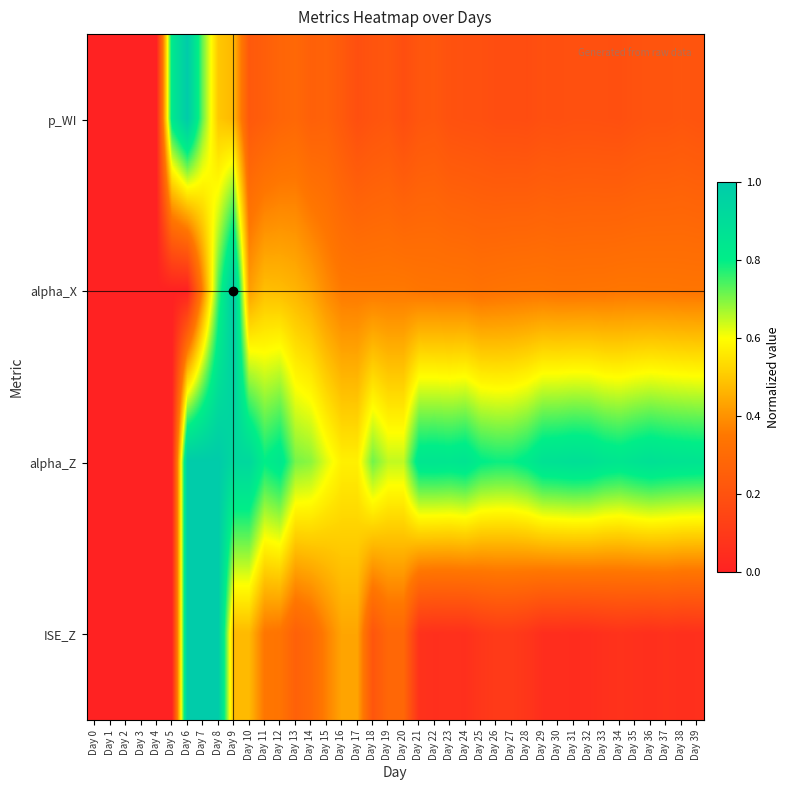

Reading left to right, list all the values displayed in this chart.

p_WI: Day 0=0.0	Day 1=0.0	Day 2=0.0	Day 3=0.0	Day 4=0.0	Day 5=0.8	Day 6=1.0	Day 7=0.7	Day 8=0.5	Day 9=0.5	Day 10=0.2	Day 11=0.2	Day 12=0.3	Day 13=0.3	Day 14=0.3	Day 15=0.3	Day 16=0.2	Day 17=0.2	Day 18=0.2	Day 19=0.2	Day 20=0.2	Day 21=0.2	Day 22=0.2	Day 23=0.2	Day 24=0.2	Day 25=0.2	Day 26=0.2	Day 27=0.2	Day 28=0.2	Day 29=0.2	Day 30=0.2	Day 31=0.2	Day 32=0.2	Day 33=0.2	Day 34=0.2	Day 35=0.2	Day 36=0.2	Day 37=0.2	Day 38=0.2	Day 39=0.2
alpha_X: Day 0=0.0	Day 1=0.0	Day 2=0.0	Day 3=0.0	Day 4=0.0	Day 5=0.0	Day 6=0.0	Day 7=0.4	Day 8=0.7	Day 9=1.0	Day 10=0.4	Day 11=0.5	Day 12=0.5	Day 13=0.5	Day 14=0.4	Day 15=0.4	Day 16=0.4	Day 17=0.4	Day 18=0.4	Day 19=0.4	Day 20=0.4	Day 21=0.3	Day 22=0.3	Day 23=0.3	Day 24=0.3	Day 25=0.3	Day 26=0.3	Day 27=0.3	Day 28=0.3	Day 29=0.3	Day 30=0.3	Day 31=0.3	Day 32=0.3	Day 33=0.3	Day 34=0.3	Day 35=0.3	Day 36=0.3	Day 37=0.3	Day 38=0.3	Day 39=0.3
alpha_Z: Day 0=0.0	Day 1=0.0	Day 2=0.0	Day 3=0.0	Day 4=0.0	Day 5=0.0	Day 6=1.0	Day 7=1.0	Day 8=1.0	Day 9=0.9	Day 10=0.9	Day 11=0.8	Day 12=0.8	Day 13=0.7	Day 14=0.7	Day 15=0.6	Day 16=0.6	Day 17=0.6	Day 18=0.7	Day 19=0.6	Day 20=0.6	Day 21=0.8	Day 22=0.8	Day 23=0.8	Day 24=0.9	Day 25=0.8	Day 26=0.8	Day 27=0.8	Day 28=0.8	Day 29=0.9	Day 30=0.9	Day 31=0.9	Day 32=0.9	Day 33=0.9	Day 34=0.8	Day 35=0.9	Day 36=0.9	Day 37=0.9	Day 38=0.9	Day 39=0.9
ISE_Z: Day 0=0.0	Day 1=0.0	Day 2=0.0	Day 3=0.0	Day 4=0.0	Day 5=0.0	Day 6=1.0	Day 7=1.0	Day 8=1.0	Day 9=0.5	Day 10=0.5	Day 11=0.3	Day 12=0.3	Day 13=0.3	Day 14=0.3	Day 15=0.4	Day 16=0.4	Day 17=0.4	Day 18=0.2	Day 19=0.3	Day 20=0.3	Day 21=0.1	Day 22=0.1	Day 23=0.1	Day 24=0.1	Day 25=0.1	Day 26=0.1	Day 27=0.1	Day 28=0.1	Day 29=0.1	Day 30=0.1	Day 31=0.0	Day 32=0.0	Day 33=0.1	Day 34=0.1	Day 35=0.1	Day 36=0.1	Day 37=0.1	Day 38=0.1	Day 39=0.1